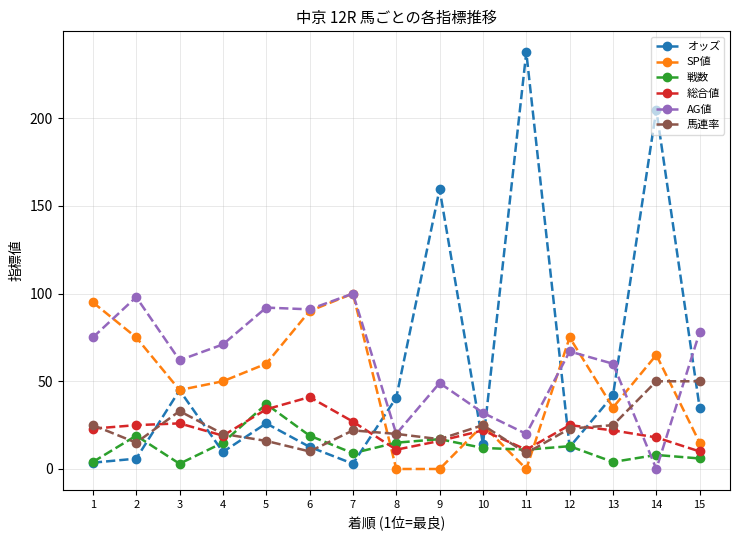

Is it true that 馬連率 equals 16.0 at 5?

True